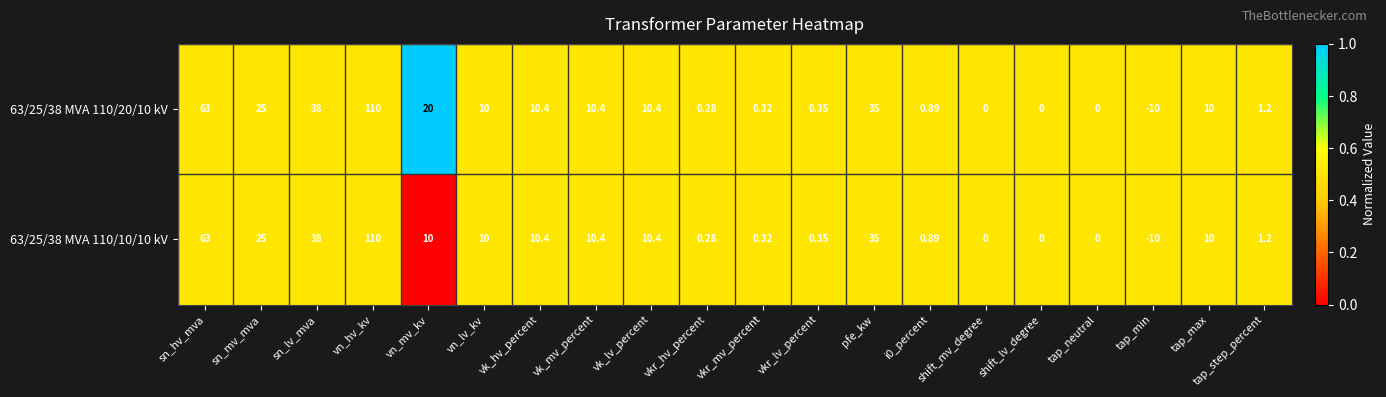

At which category is the sum across all series the highest?

vn_hv_kv